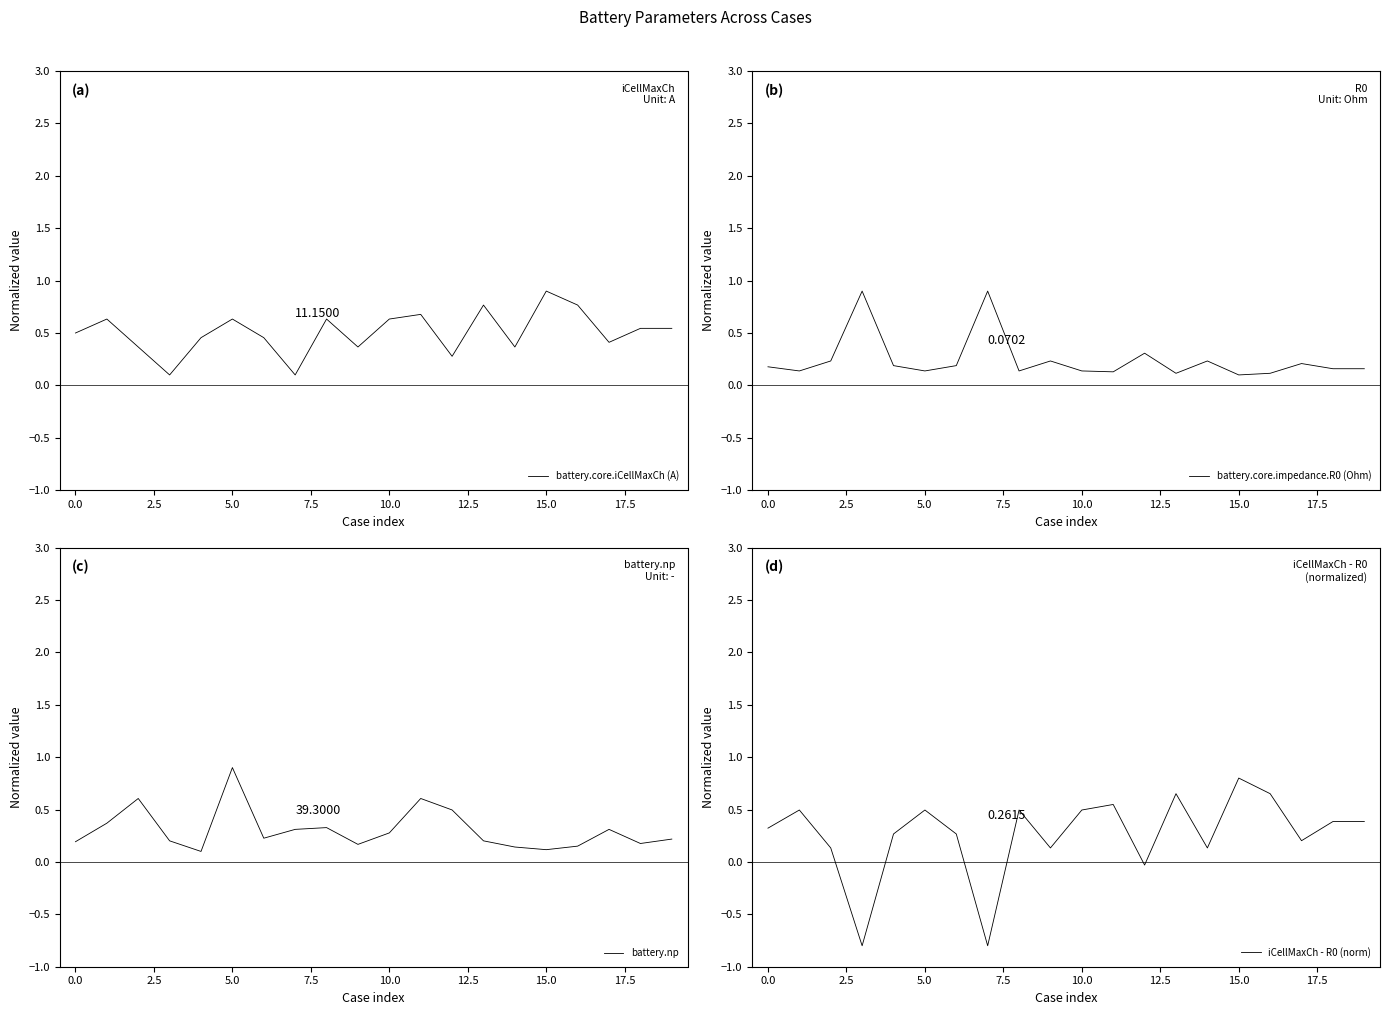

What is the sum of the battery.core.iCellMaxCh (A) values at 18 and 11?

1.2